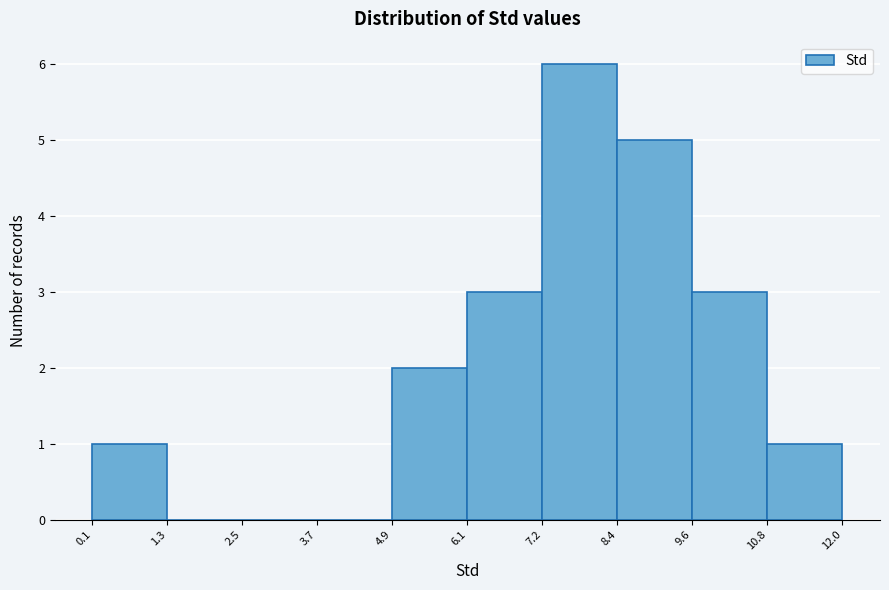

How tall is the bar that spans 0.1 to 1.3 on the x-axis? The values are not printed on the chart, so give them approximately, as read against the axis.

1